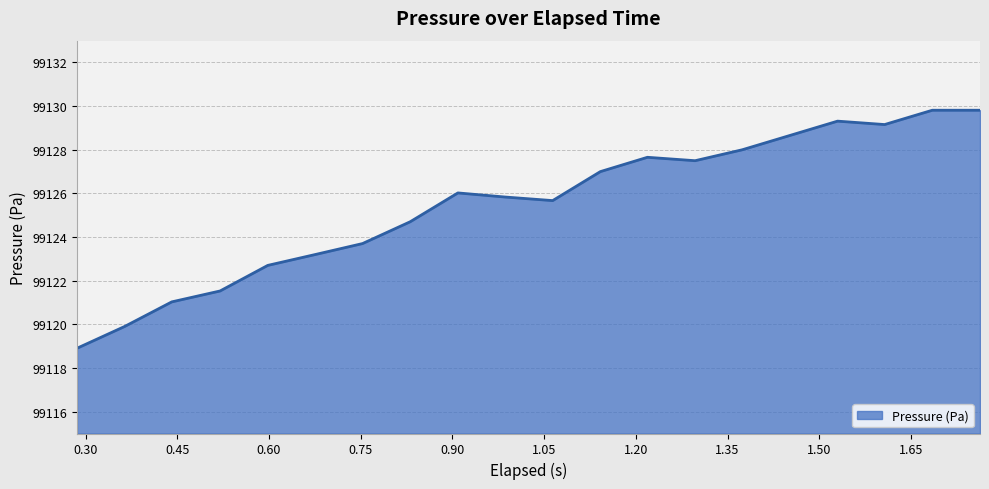

What is the maximum value shown in the chart?

99129.8